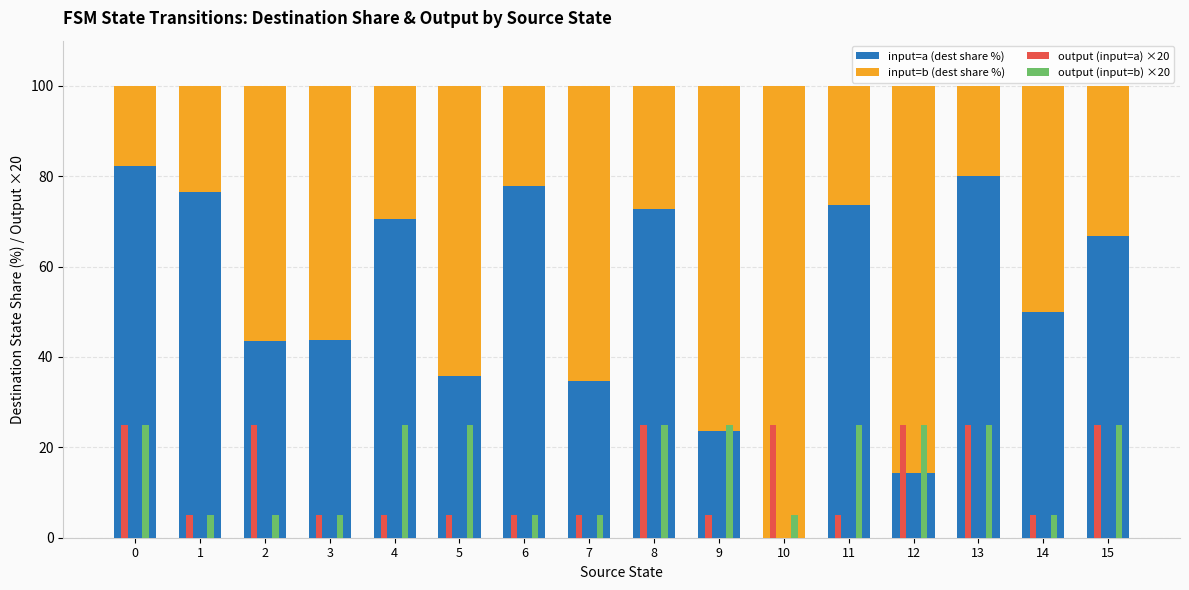

Rank the categories by input=b (dest share %) value from lowest to highest.

0, 13, 6, 1, 11, 8, 4, 15, 14, 3, 2, 5, 7, 9, 12, 10